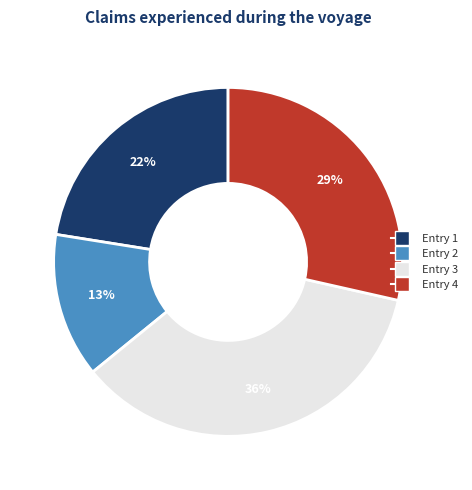

The Entry 3 slice represents 36% of the pie. True or false?

True